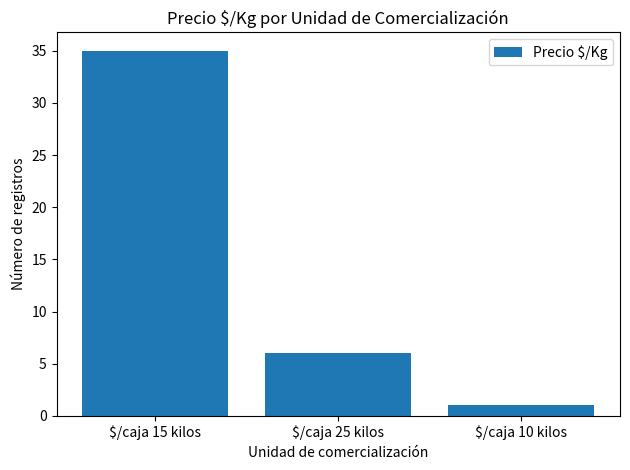

What is the sum of the values at $/caja 15 kilos and $/caja 10 kilos?

36